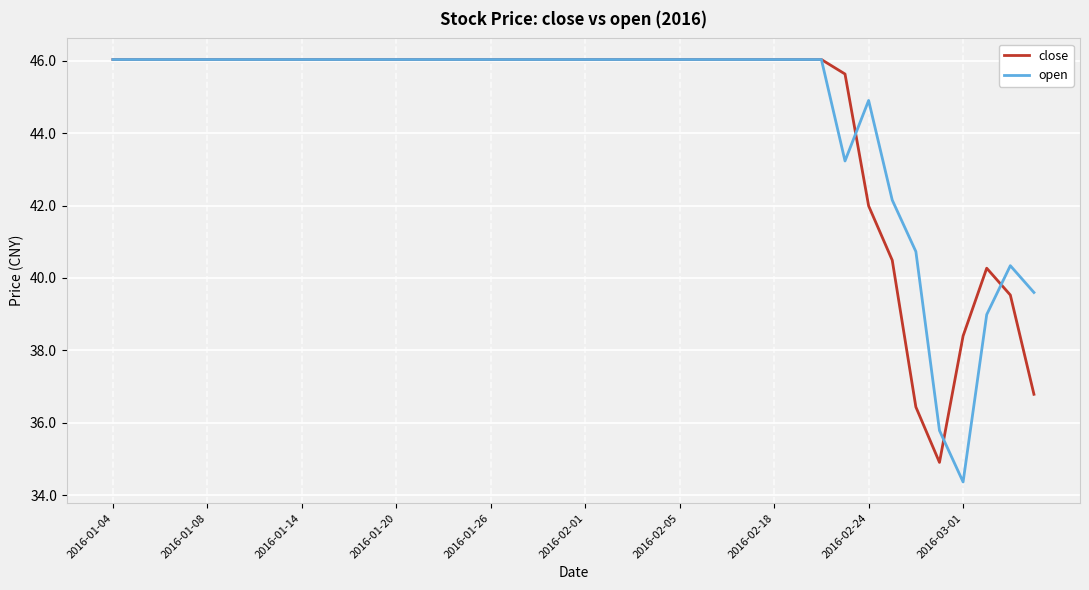

At how many categories does at least one series exceed 36?

39